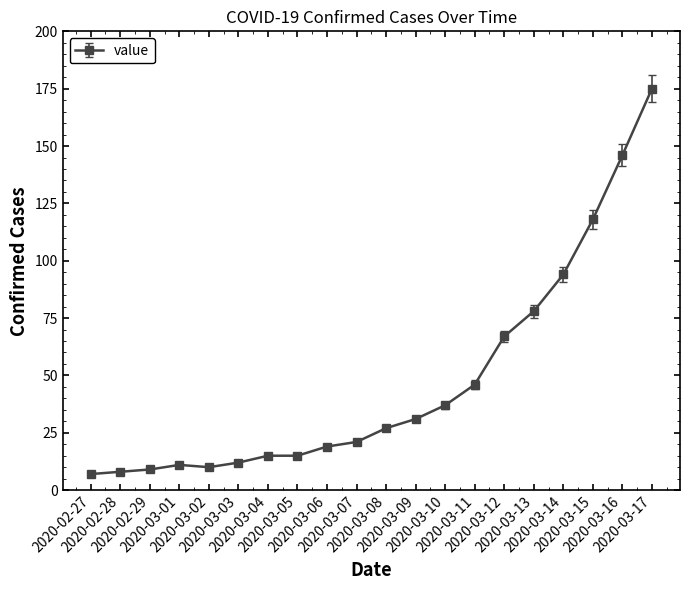

What is the average value?

47